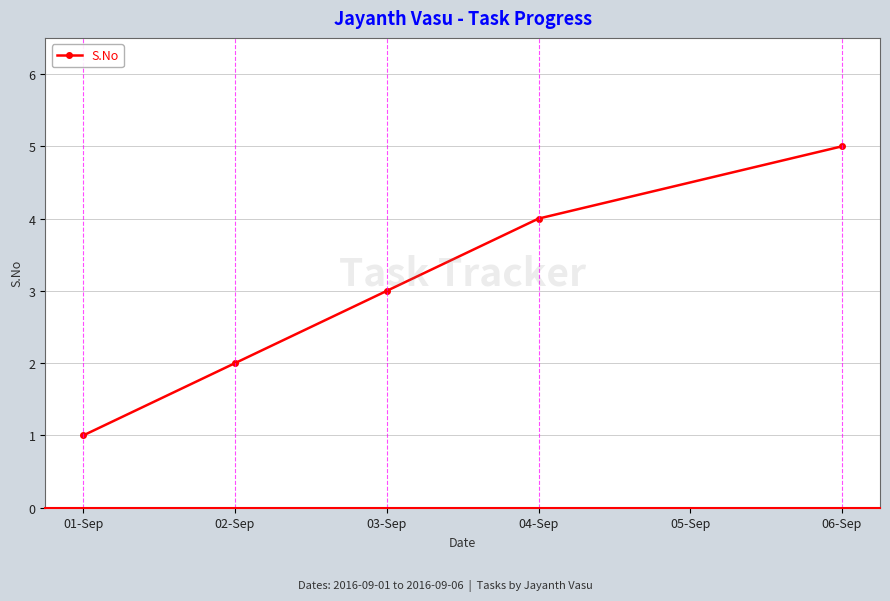

Reading right to left, extract all data points from this chart.

5	4	3	2	1